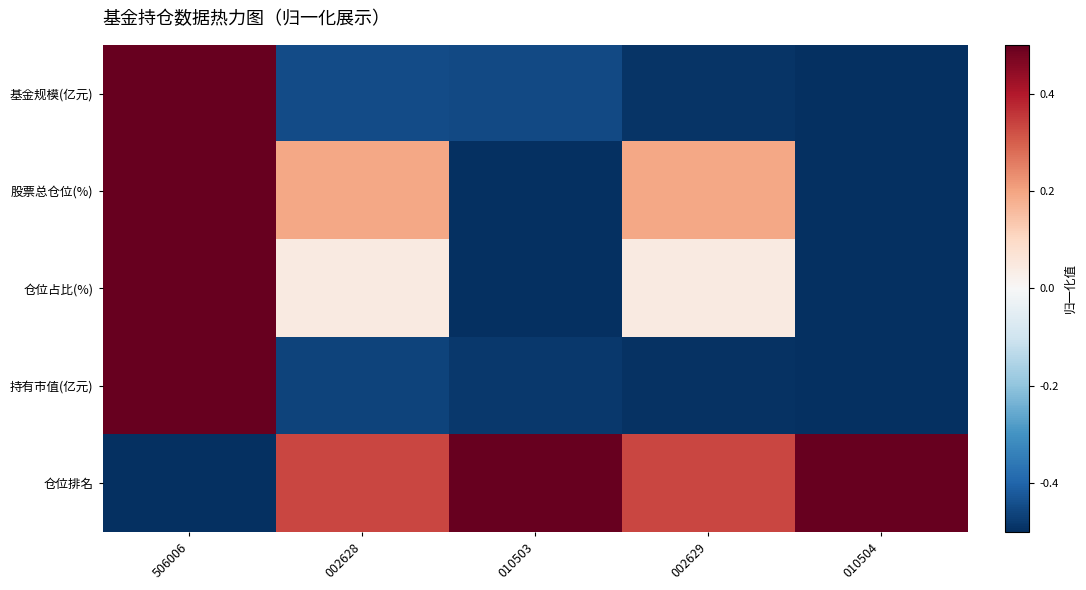

Rank the series at 010504 from lowest to highest value.

基金规模(亿元), 股票总仓位(%), 仓位占比(%), 持有市值(亿元), 仓位排名